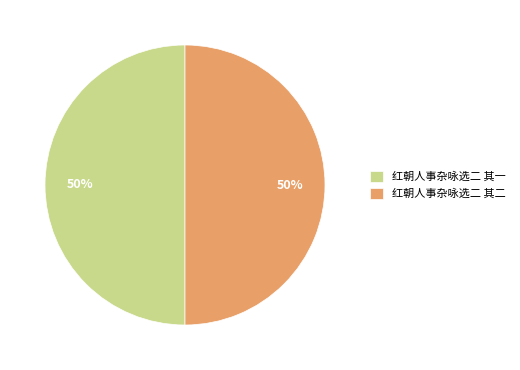

Is it true that 红朝人事杂咏选二 其二 is 50% of the pie?

True